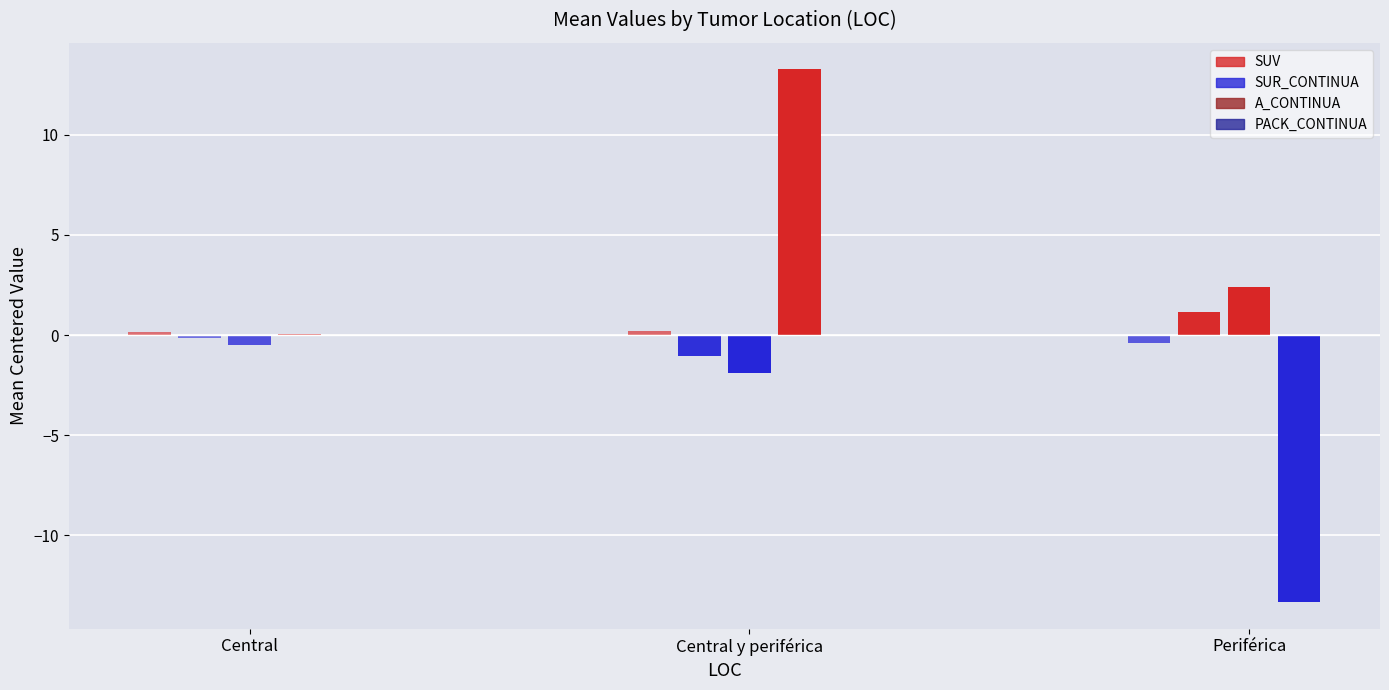

How many positive values does the SUV series have?

2